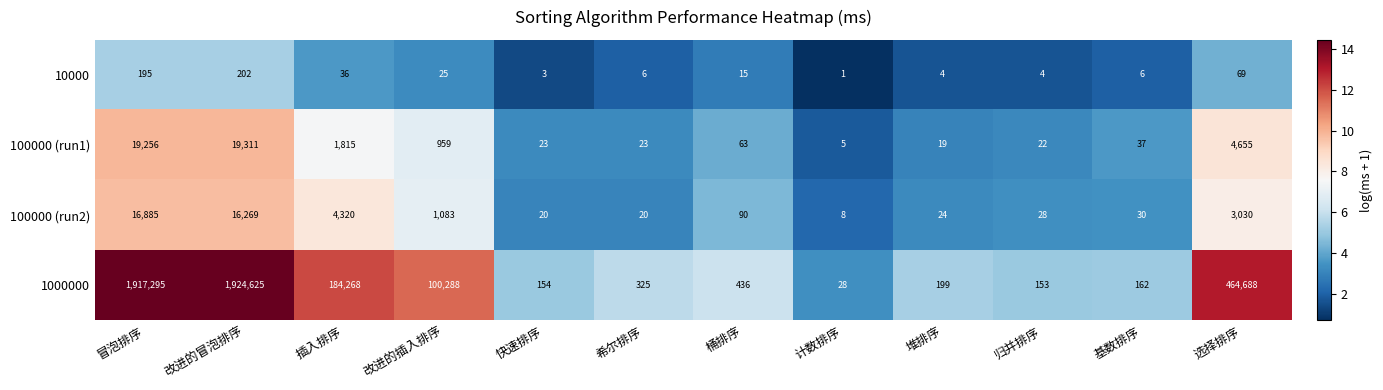

The value of 1000000 at 选择排序 is 464688. True or false?

True